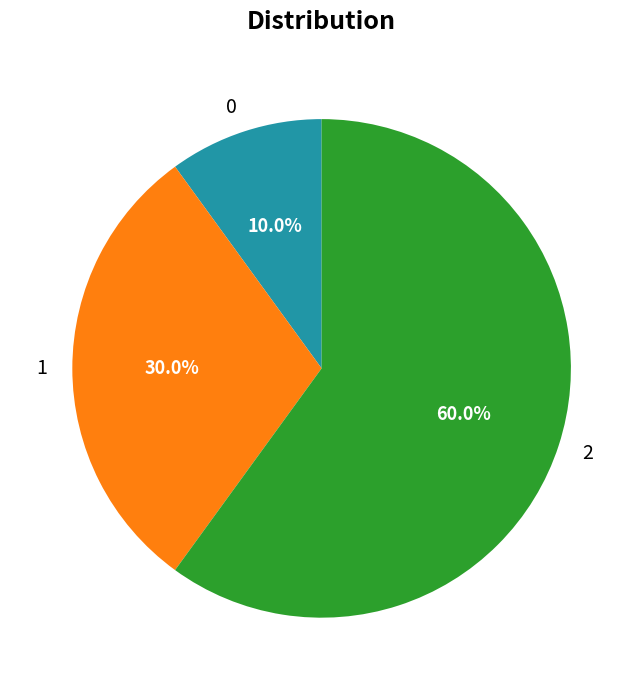

What percentage do 1 and 0 together represent?

40.0%